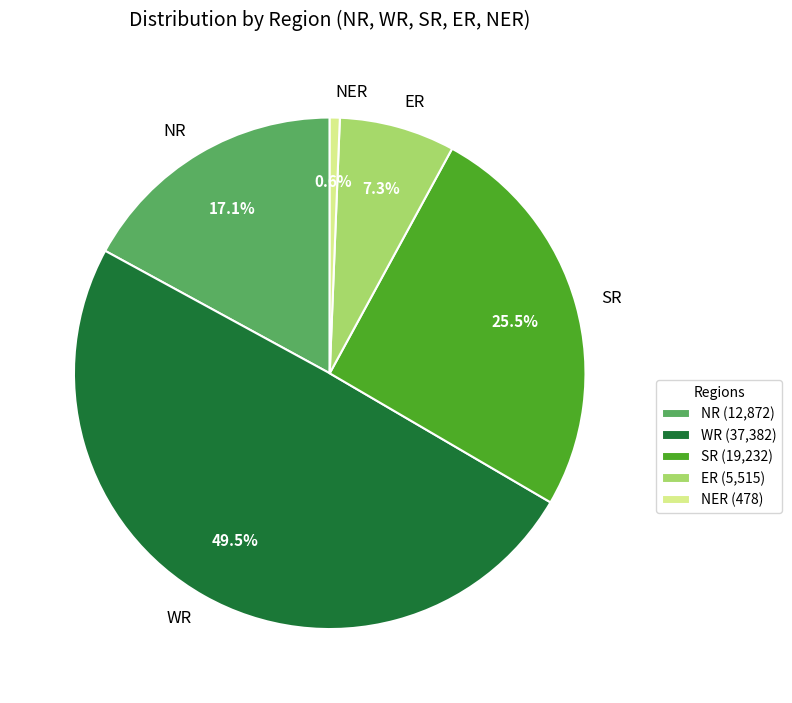

What is the ratio of the value at NR to the value at SR?

0.7